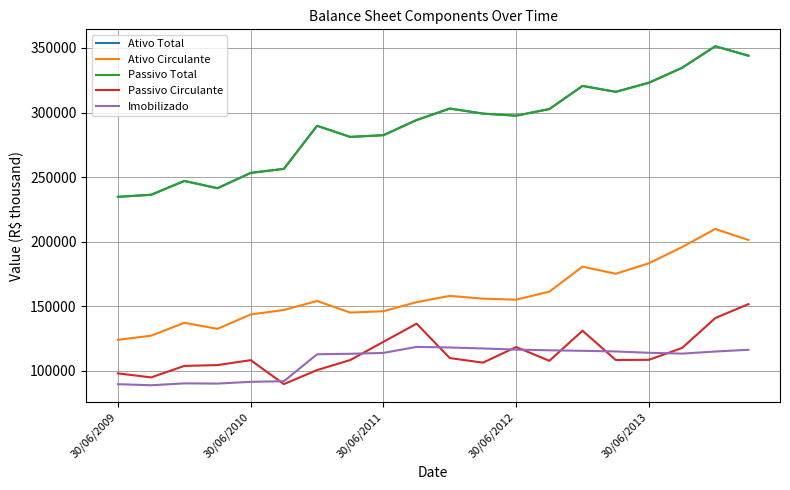

Does the chart have visible grid lines?

Yes